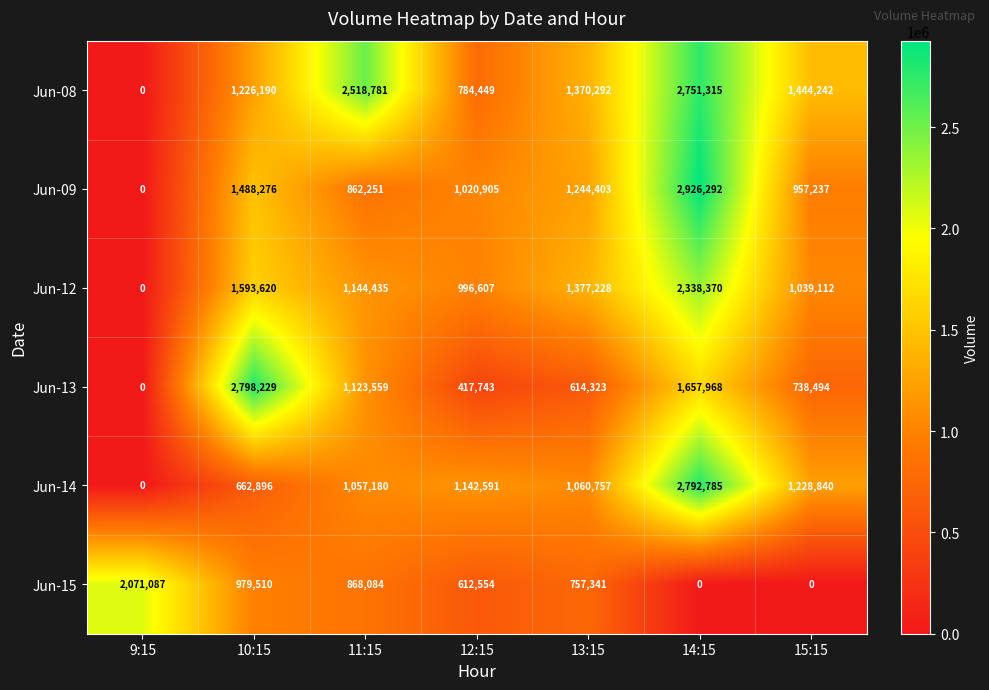

Rank the categories by Jun-13 value from lowest to highest.

9:15, 12:15, 13:15, 15:15, 11:15, 14:15, 10:15